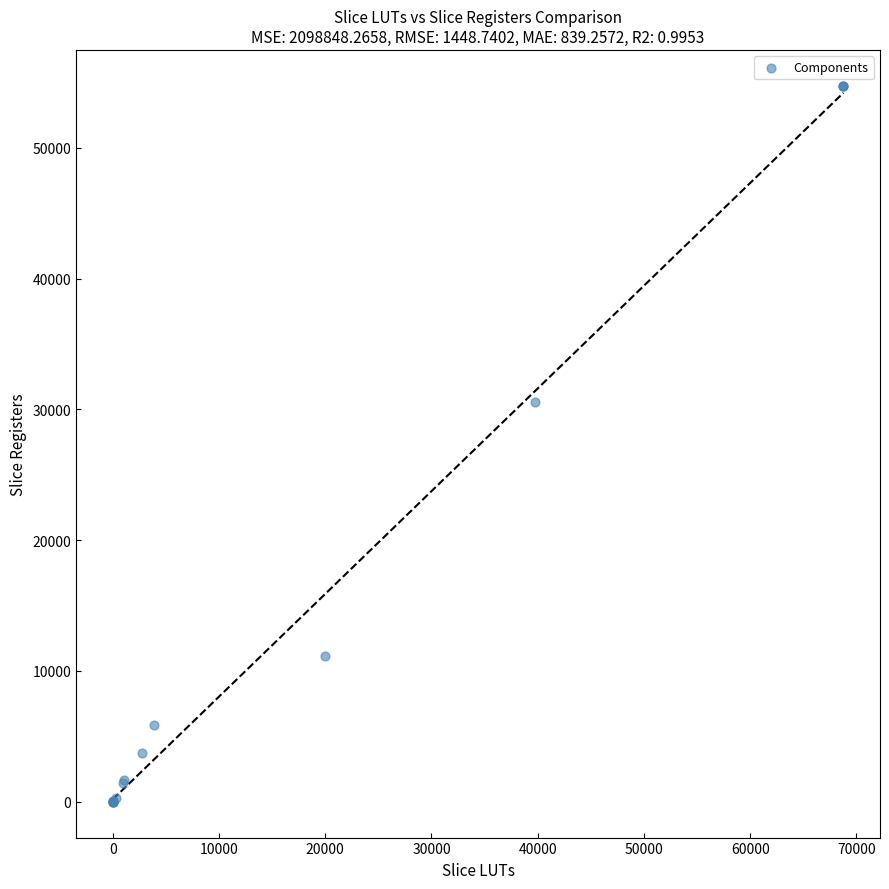

What Y value in the scatter plot is closest to 27370?

30600